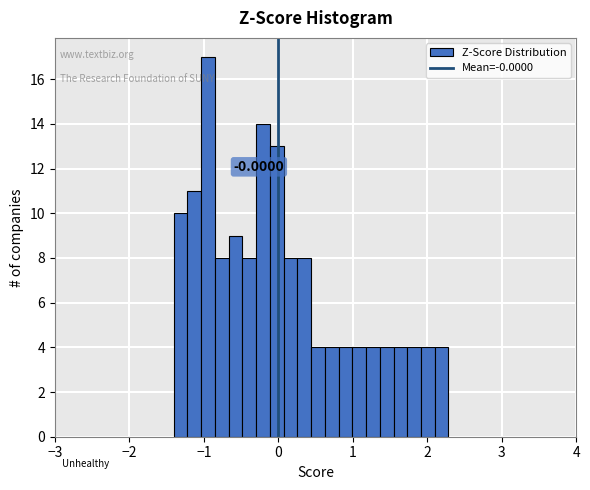

Around what value on the x-axis is the tallest bar? Give the approximate position of its centre, as read against the axis.

-0.9